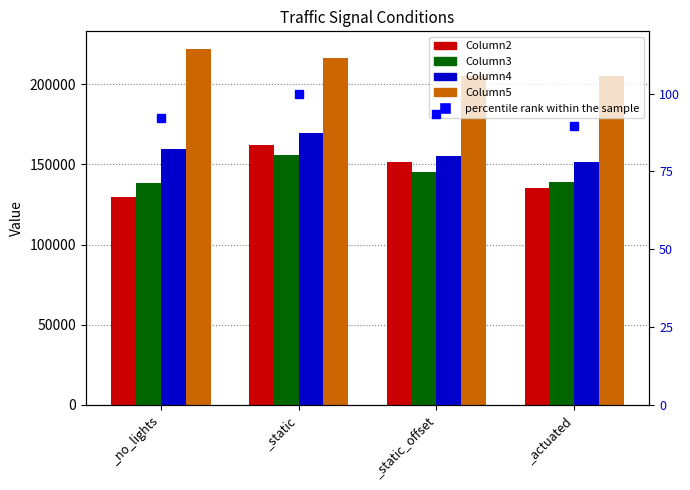

What is the label of the 1st bar from the left?

_no_lights